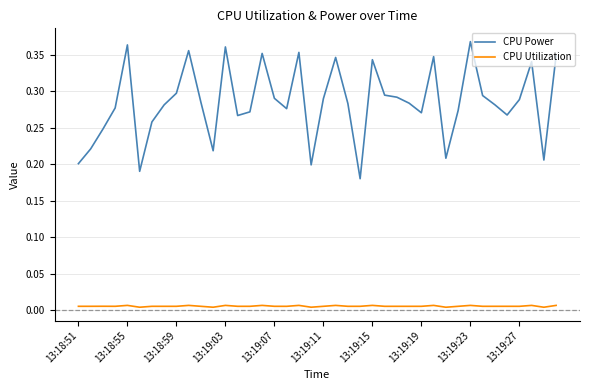

List the series in order of their overall mean, lowest first.

CPU Utilization, CPU Power